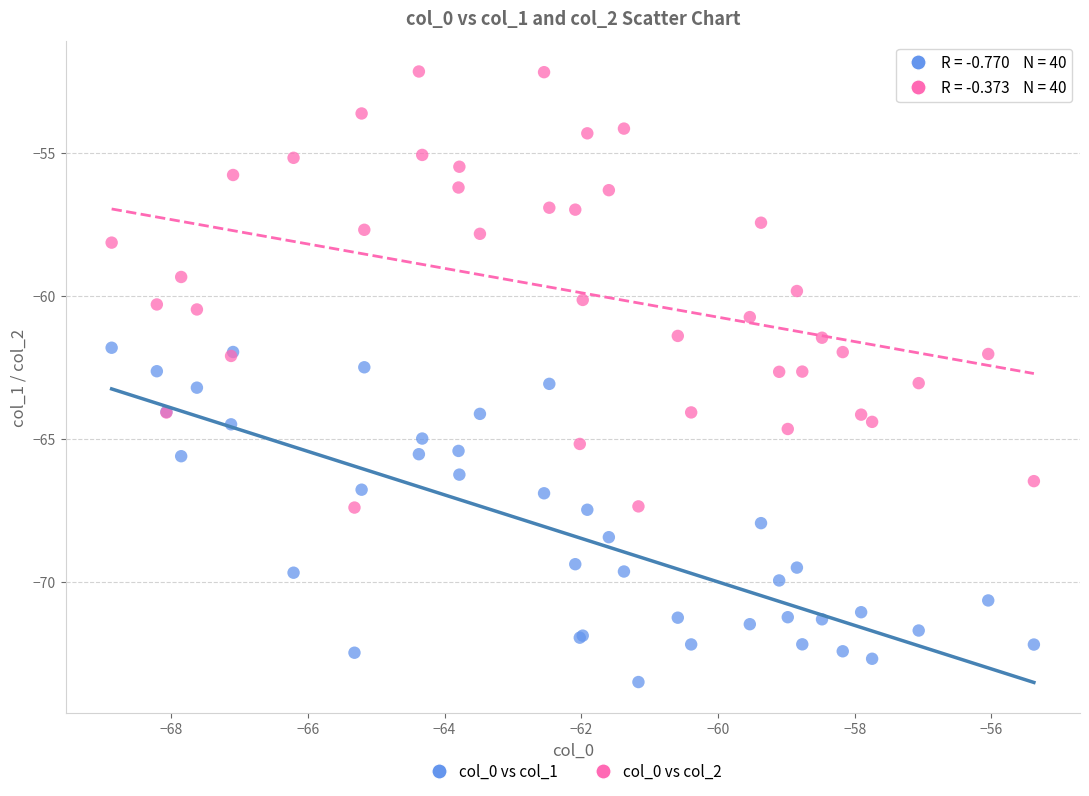

What are all the series names shown in the legend?

col_0 vs col_1, col_0 vs col_2